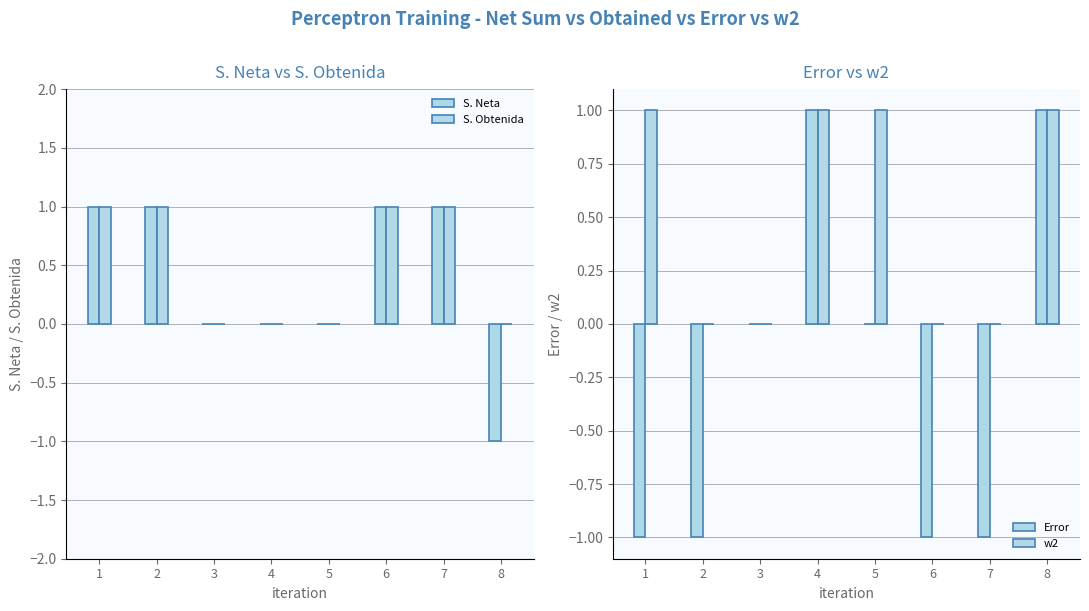

What is the approximate value of S. Neta at 1?

1